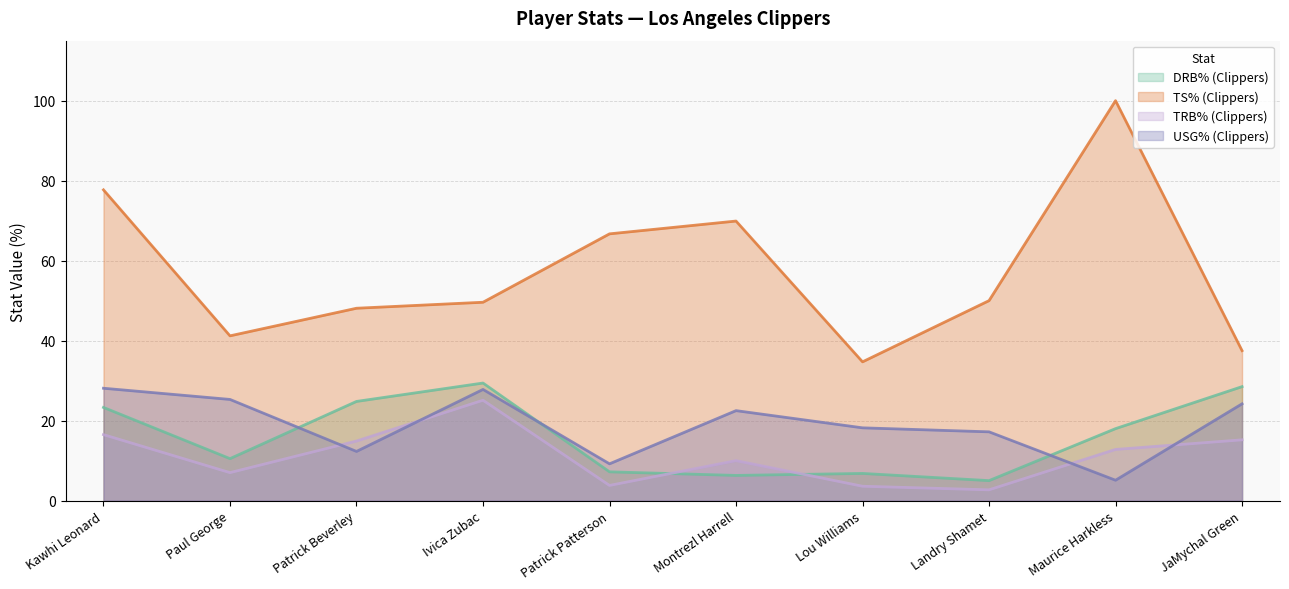

Which series has the widest spread of values?

TS% (Clippers)